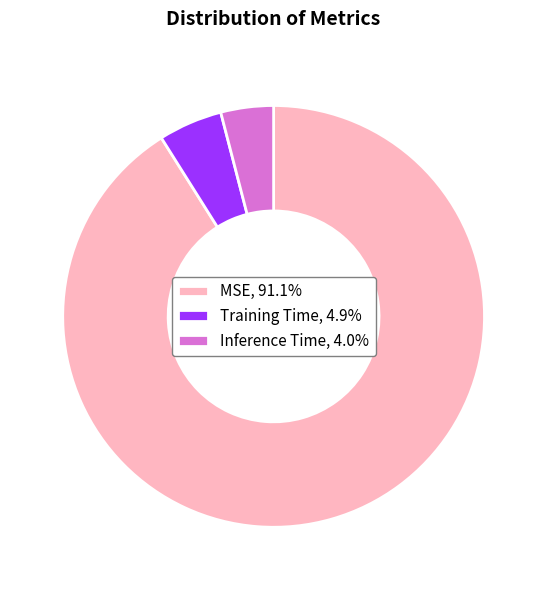

Combined, do Inference Time, 4.0% and MSE, 91.1% account for over 50%?

Yes